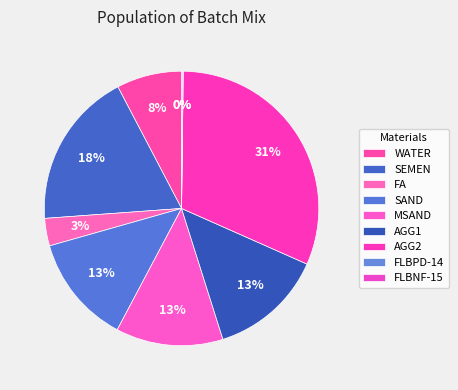

What is the change in value from SEMEN to MSAND?

-137.0